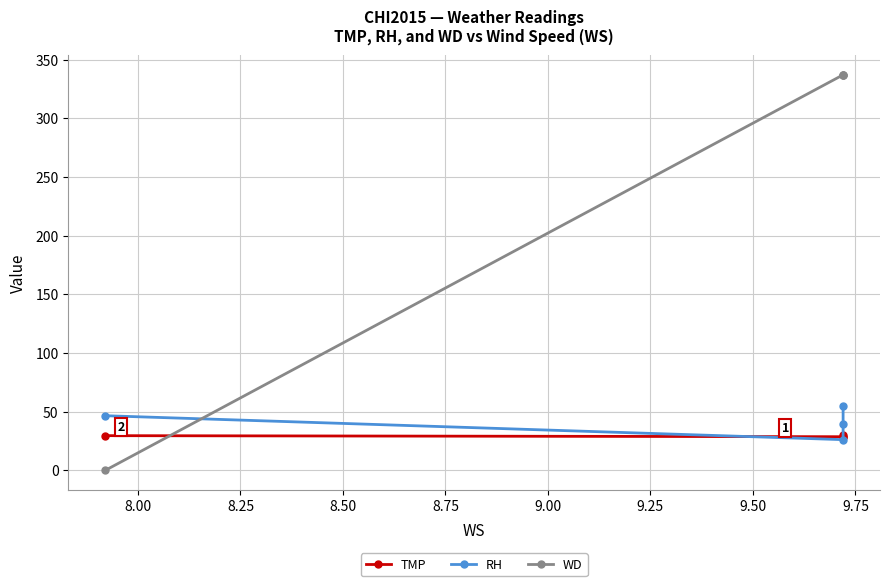

What is the difference between the second highest and second lowest values in the RH series?

7.4